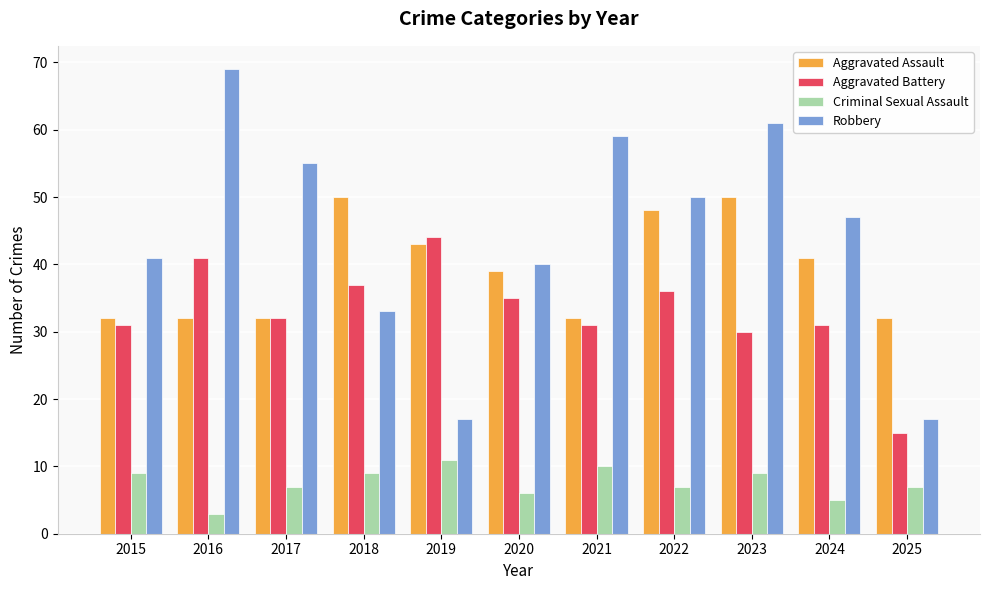

Which series has the widest spread of values?

Robbery